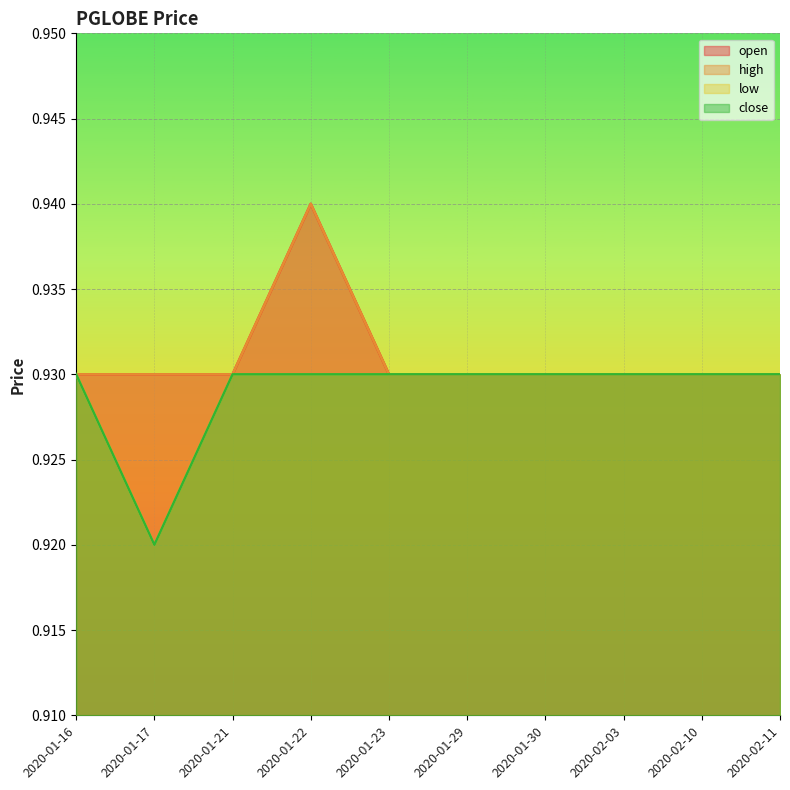

What is the label of the 10th point from the right?

2020-01-16